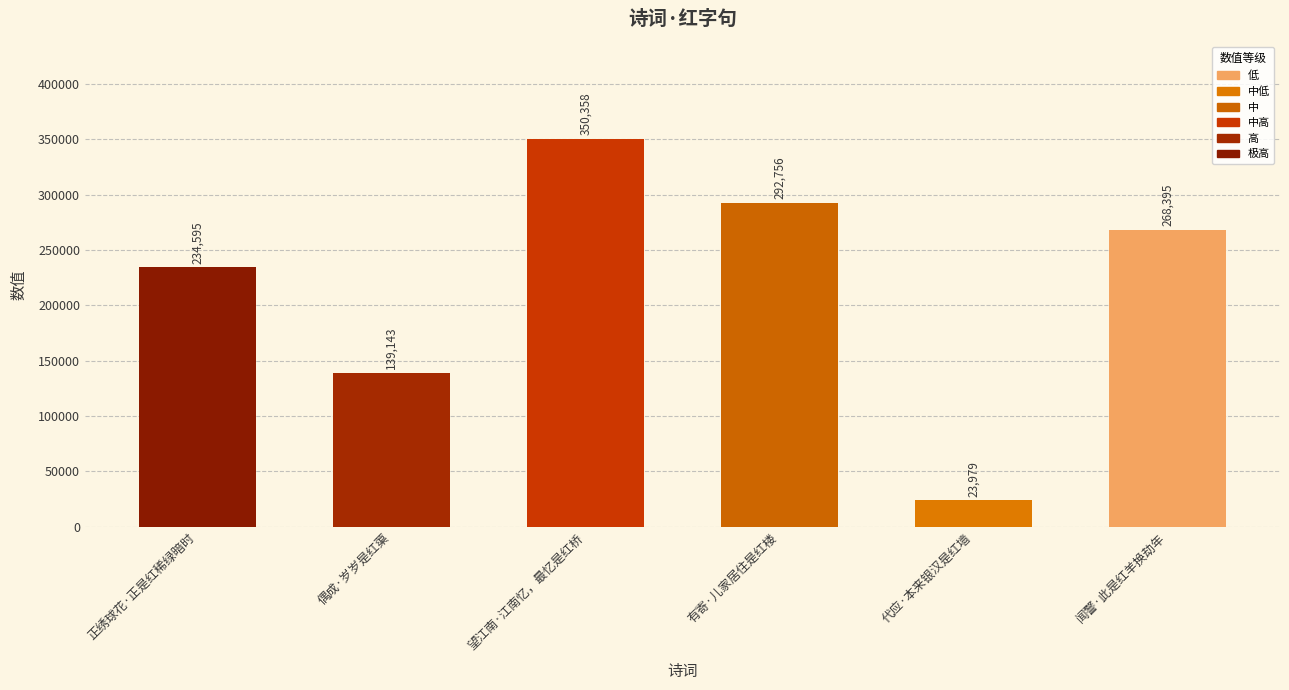

Rank the categories by value from highest to lowest.

望江南·江南忆，最忆是红桥, 有寄·儿家居住是红楼, 闻警·此是红羊换劫年, 正绣球花·正是红稀绿暗时, 偶成·岁岁是红蕖, 代应·本来银汉是红墙